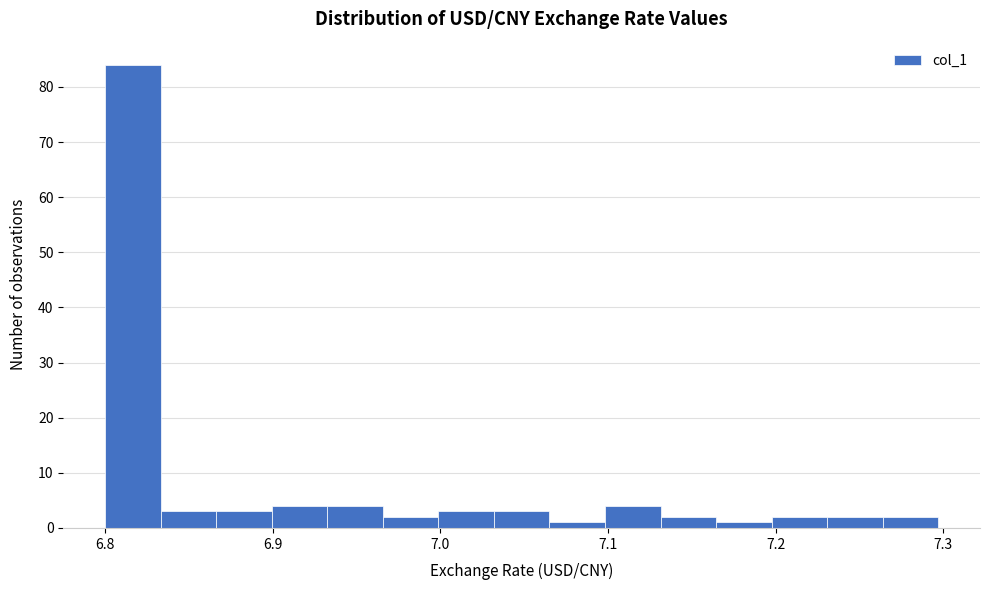

Read against the x-axis, roughly where is the centre of the tallest bar?

6.82